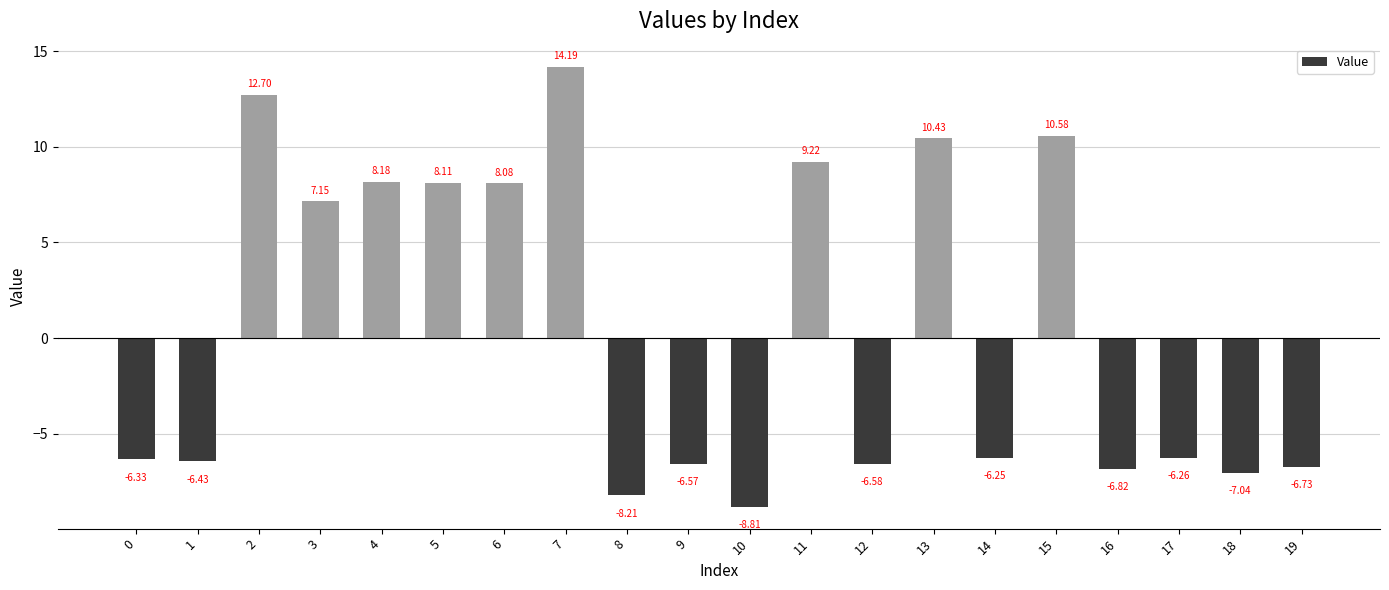

The chart shows a value of -11.5 at 19. True or false?

False